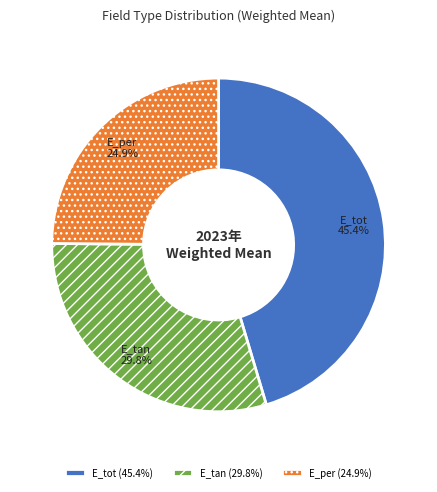

True or false: E_tot accounts for 45% of the total.

True